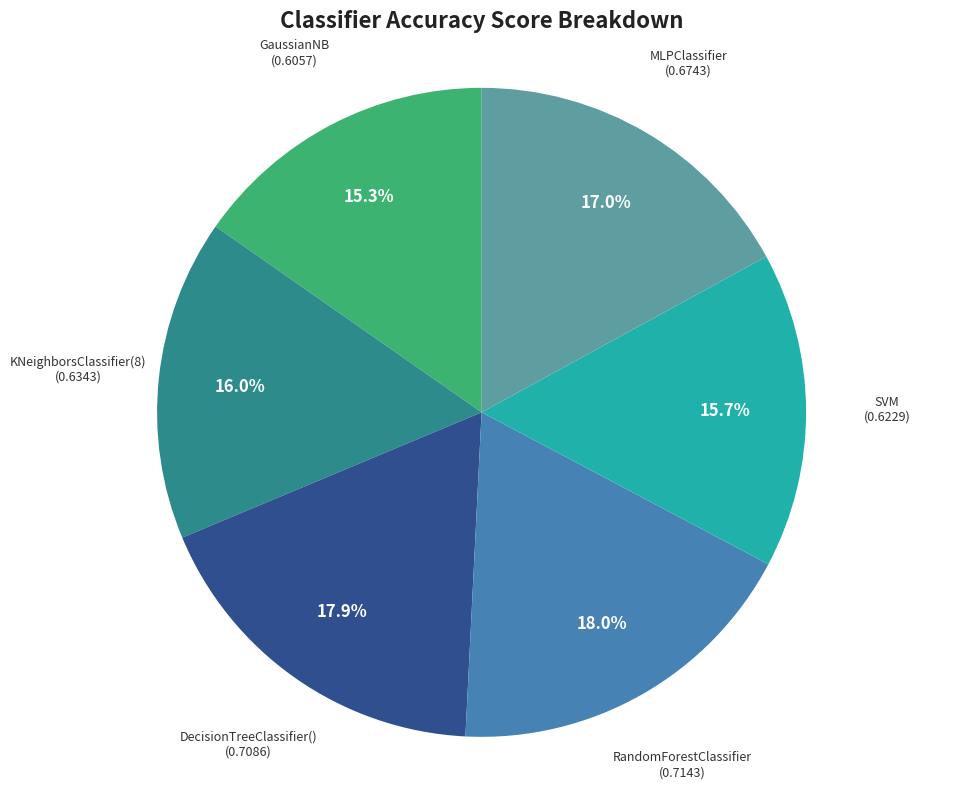

Combined, what portion of the pie is KNeighborsClassifier(8) and GaussianNB?

31.3%